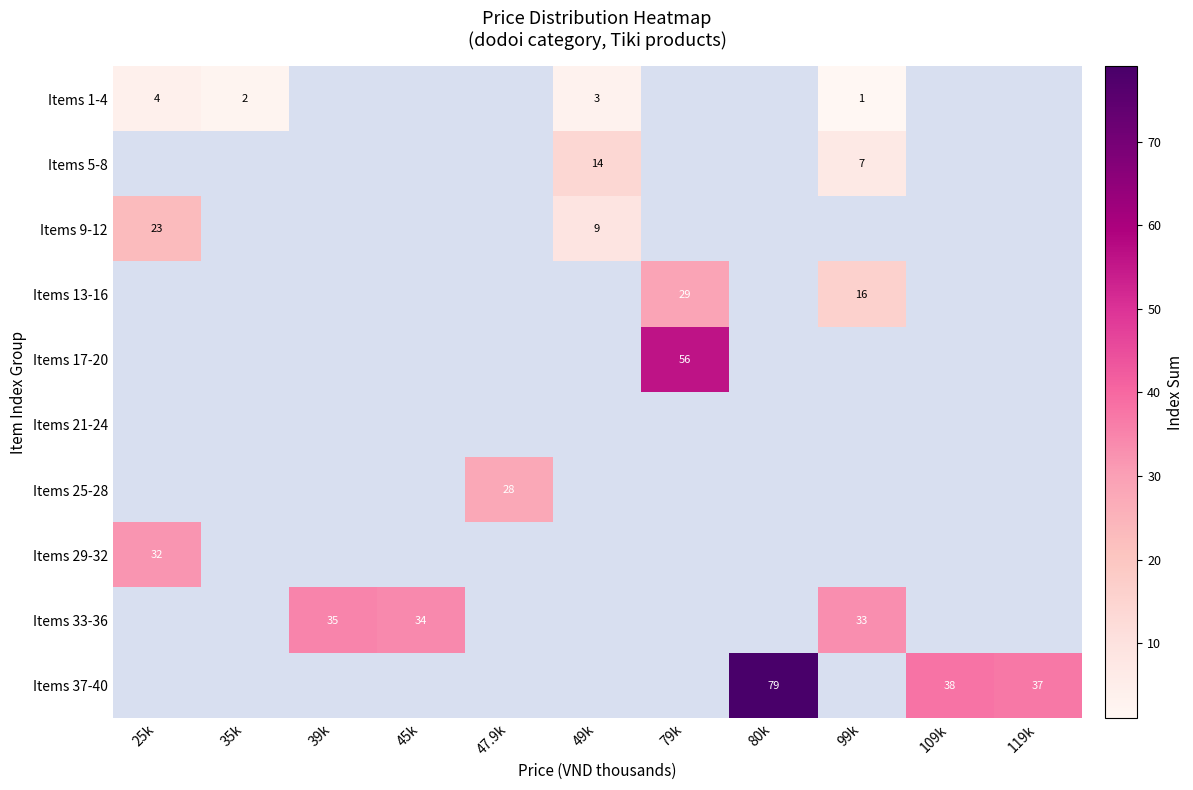

Is it true that Items 37-40 equals 60 at 119k?

False